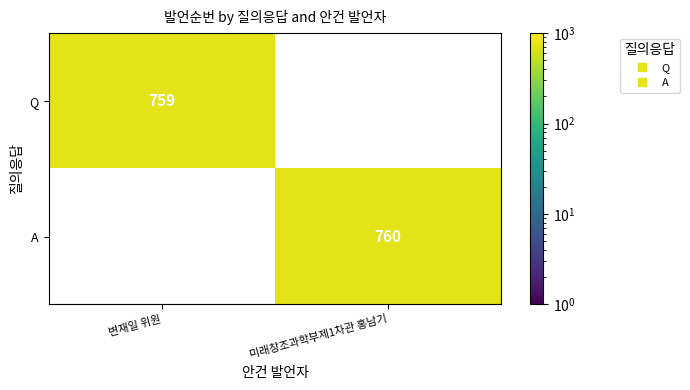

At how many categories does at least one series exceed 759?

1